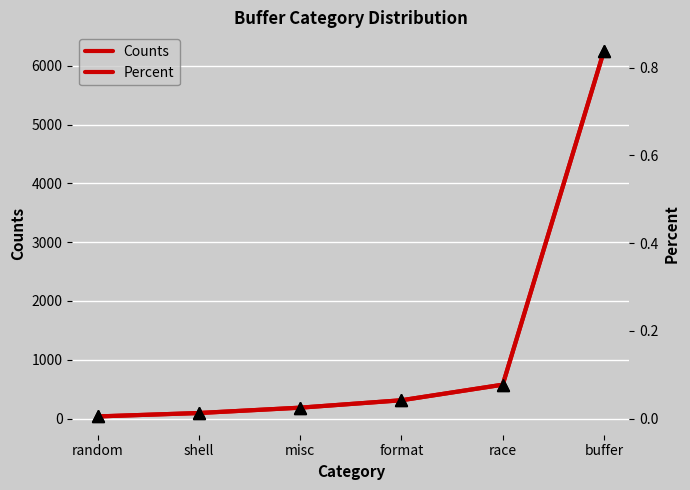

Which series has the largest total across all categories?

Counts